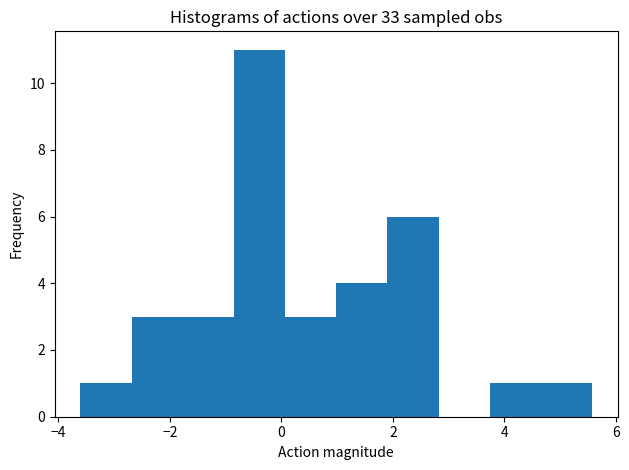

Over which range of the x-axis is the bar tallest?

-0.8 to 0.0